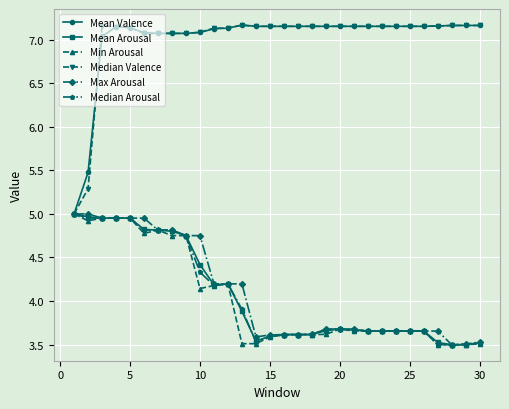

How many lines are shown in the chart?

6